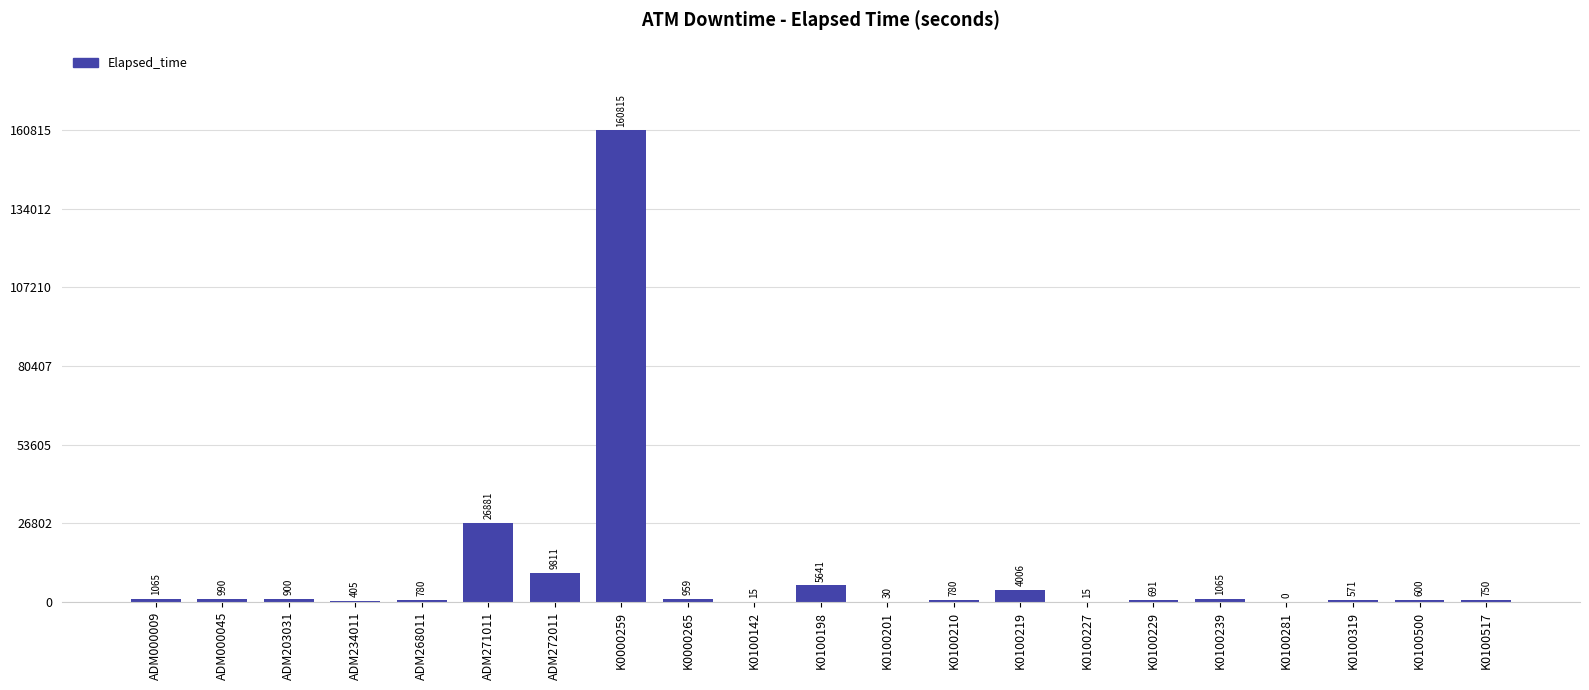

What is the change in value from ADM203031 to K0100201?

-870